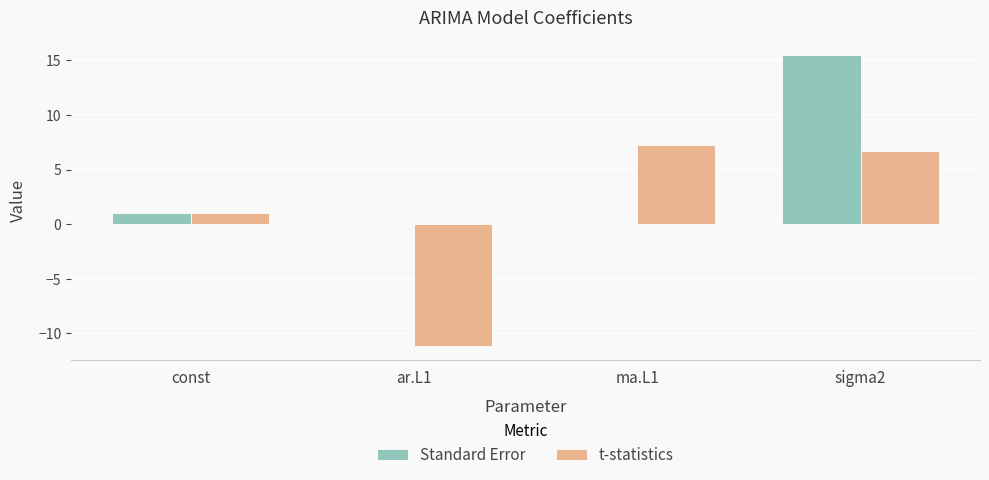

At which label is t-statistics closest to -1?

const